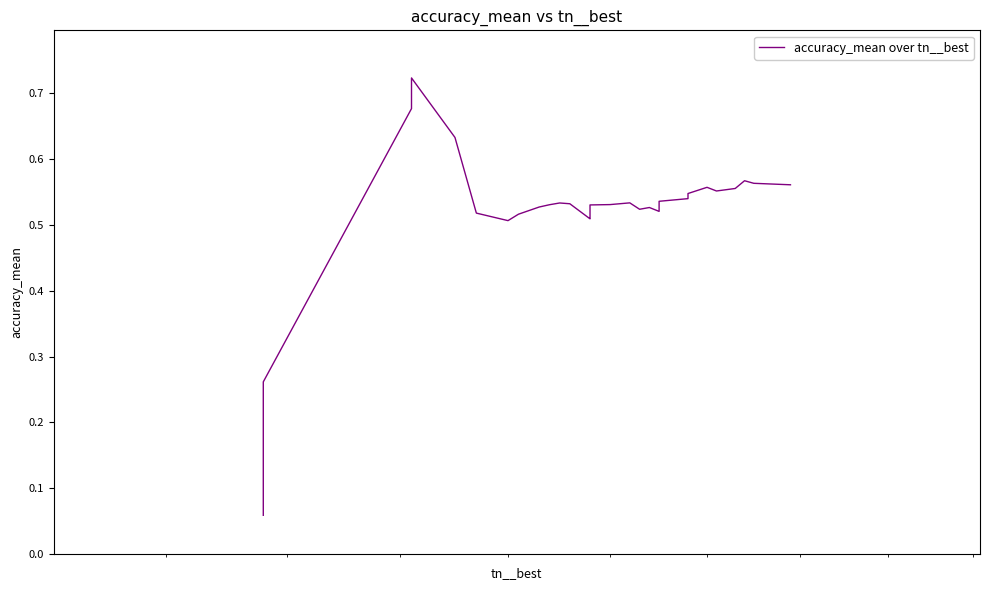

How many lines are shown in the chart?

1